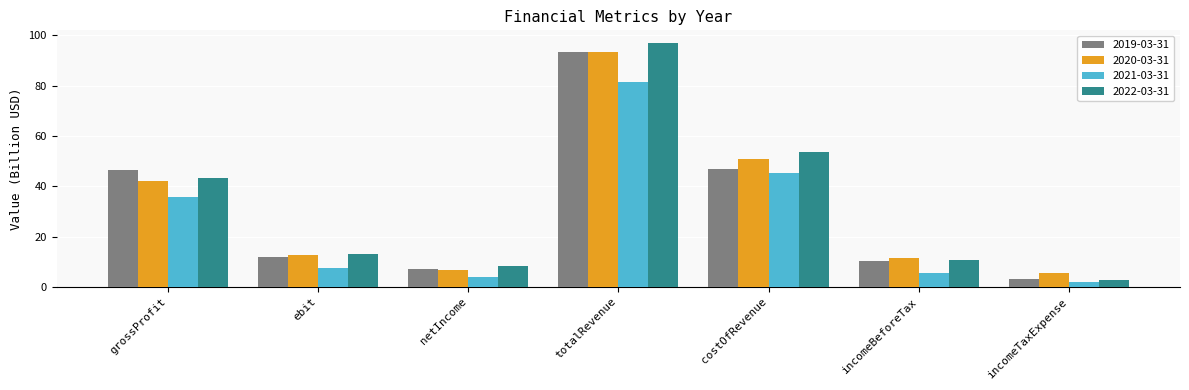

Which series has the widest spread of values?

2022-03-31